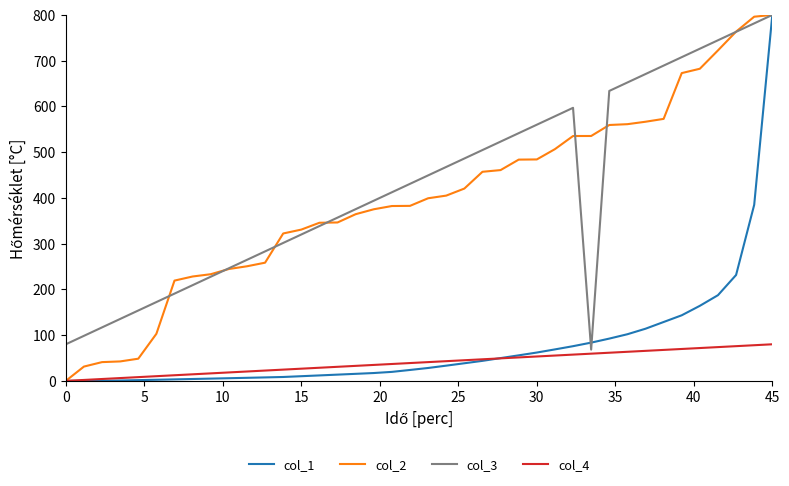

What is the lowest value of the col_3 series?

68.4